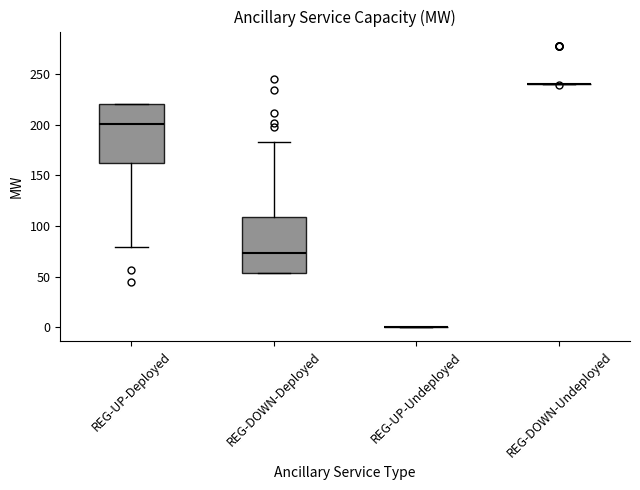

Reading left to right, transcribe this box plot: for each box, give where its median line is, the range the box spans, and where its two whiskers end, as read against the y-axis. The values are not printed on the chart, so give them approximately, as read against the axis.

REG-UP-Deployed: median 200, box 160 to 220, whiskers 80 to 220
REG-DOWN-Deployed: median 75, box 55 to 110, whiskers 55 to 185
REG-UP-Undeployed: box collapsed to a line at 0, whiskers 0 to 0
REG-DOWN-Undeployed: box collapsed to a line at 240, whiskers 240 to 240